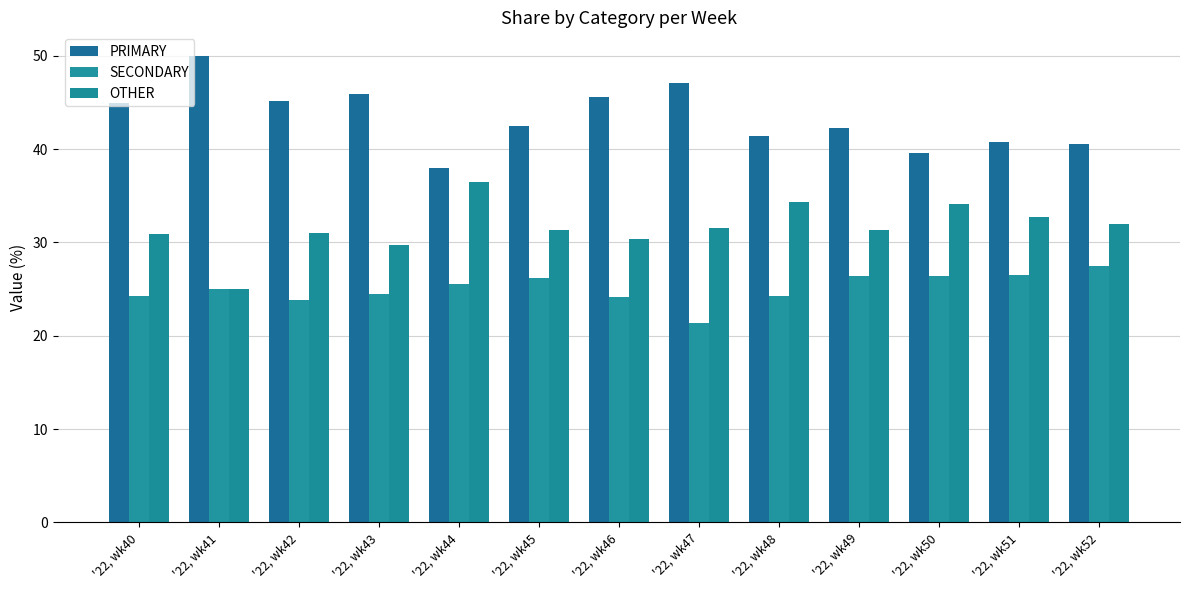

What is the sum of the OTHER values at '22, wk47 and '22, wk40?

62.4